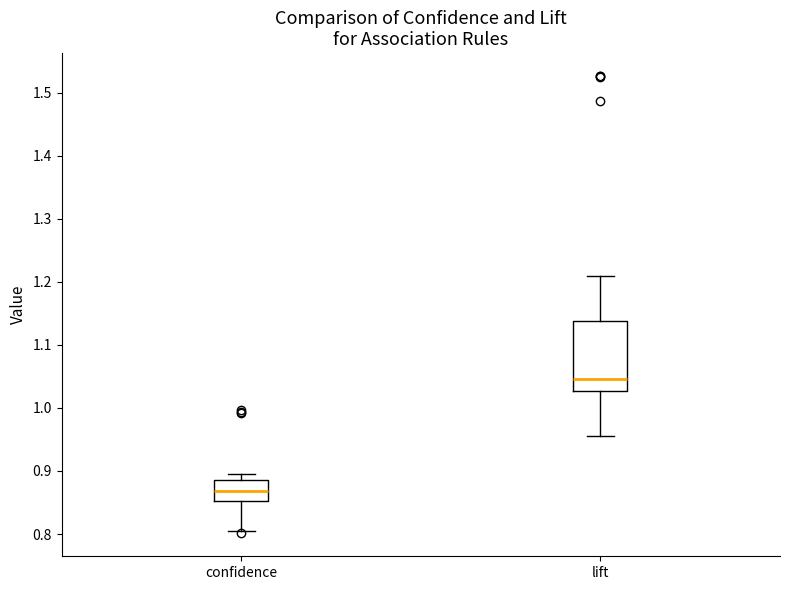

Reading left to right, read every box against the y-axis: the position of its median line, the range the box covers, and the ends of its whiskers. The values are not printed on the chart, so give them approximately, as read against the axis.

confidence: median 0.87, box 0.85 to 0.88, whiskers 0.81 to 0.90
lift: median 1.05, box 1.03 to 1.14, whiskers 0.96 to 1.21